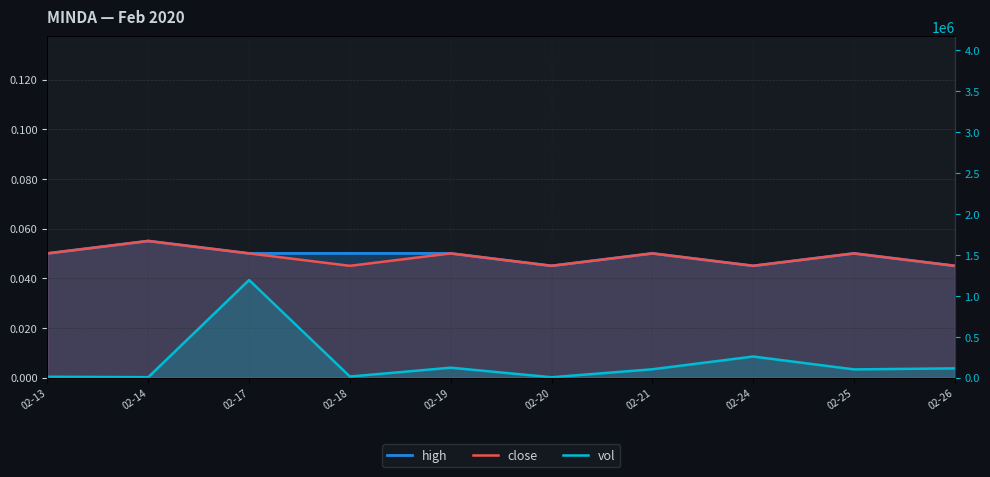

The close series shows 50 at 02-13. True or false?

True